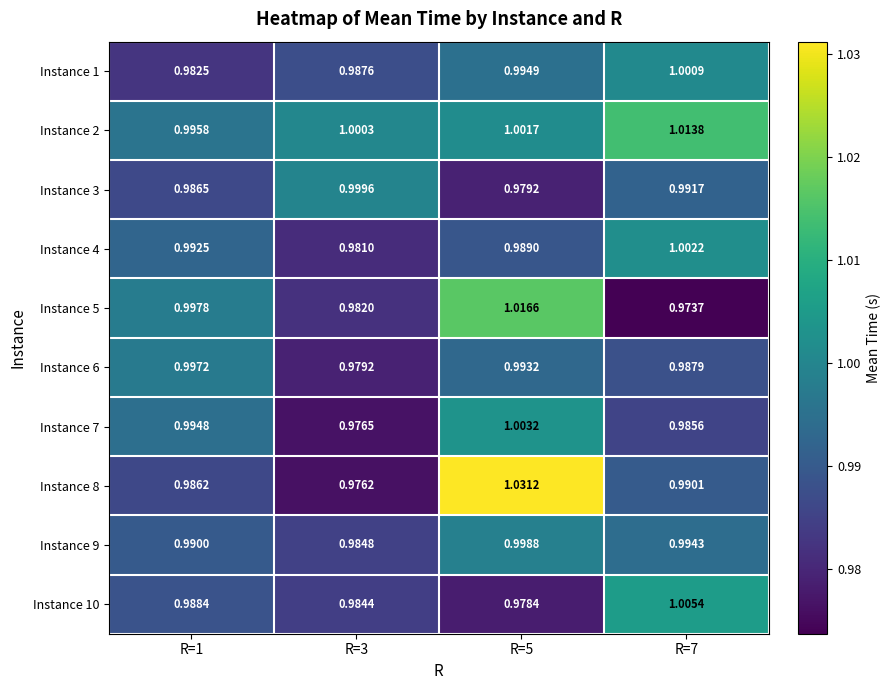

What is the total value across all series at R=3?

9.9